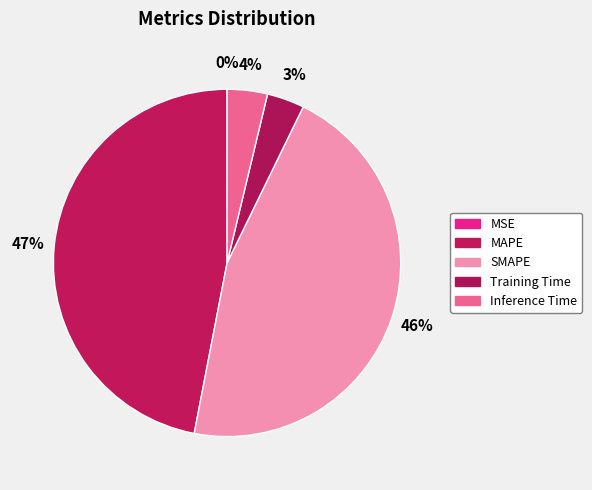

Is SMAPE the majority of the pie?

No